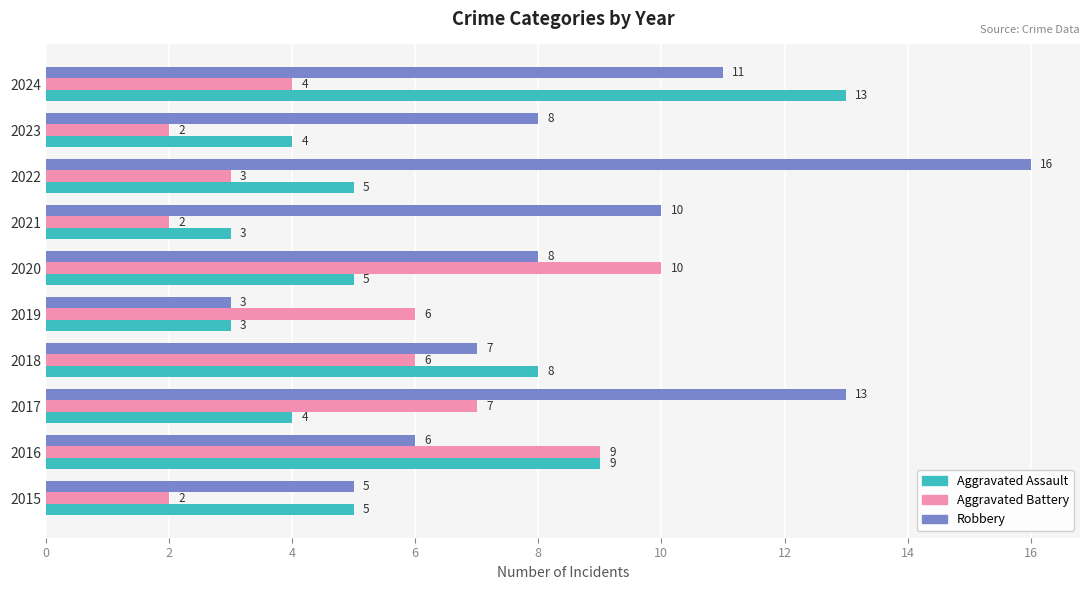

What is the average value of the Robbery series?

9